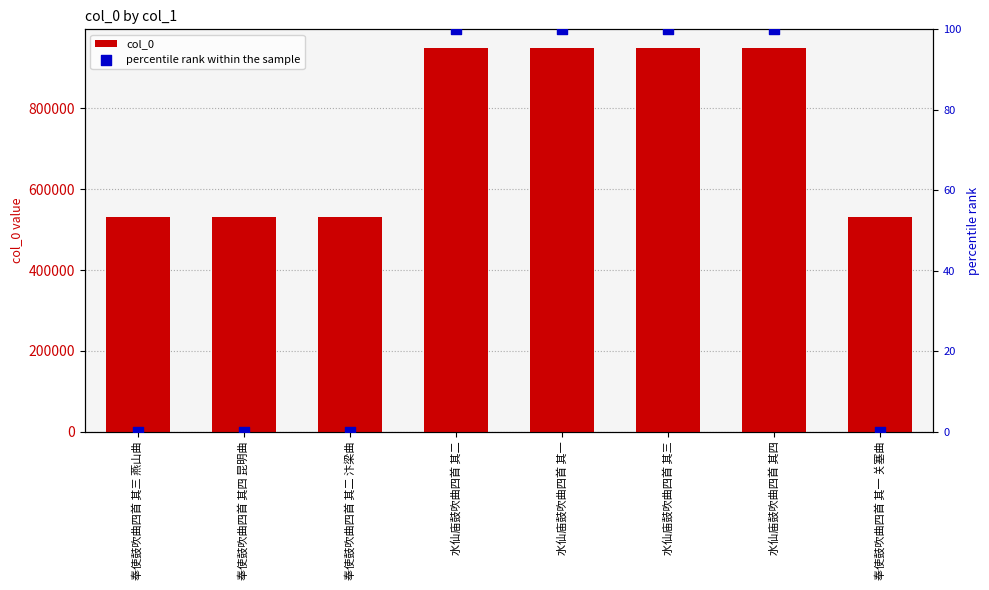

Which series reaches the minimum Y coordinate?

percentile rank within the sample